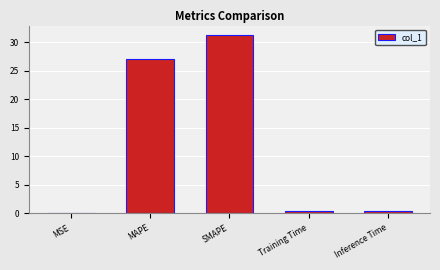

What is the sum of all values?

59.2